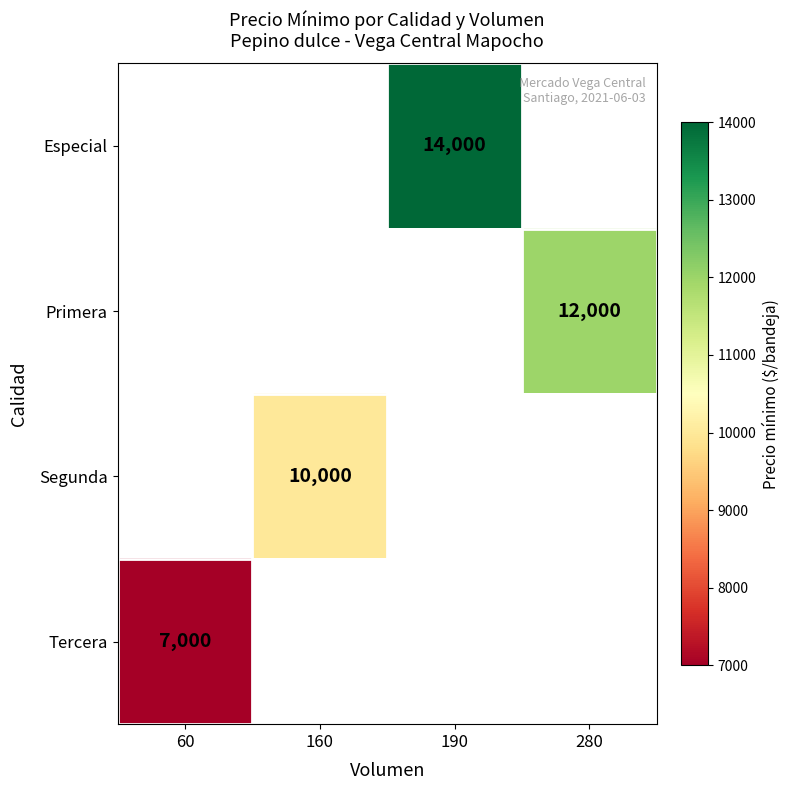

The Segunda series shows 10000 at 160. True or false?

True